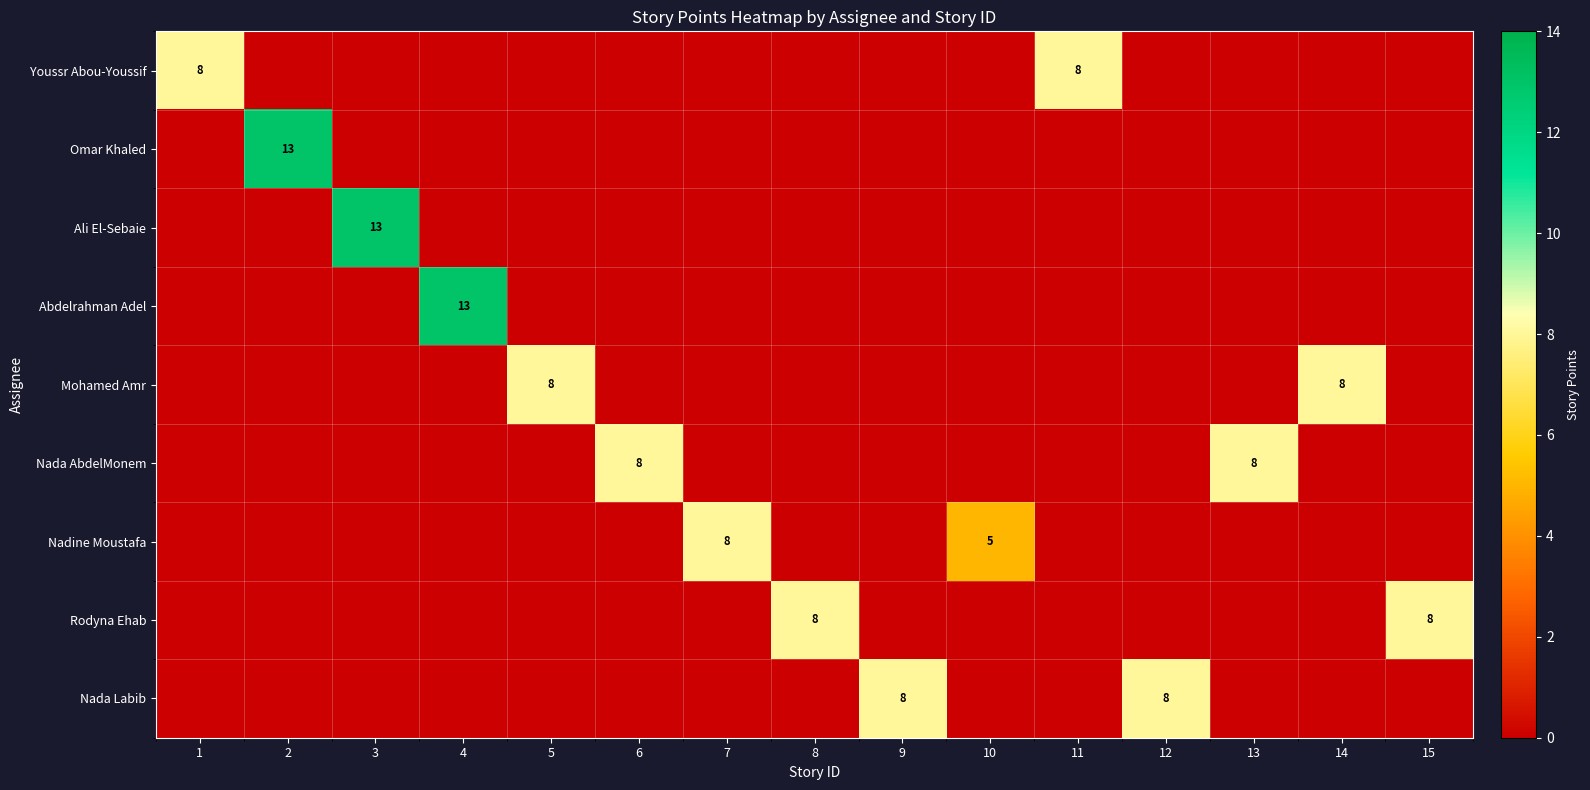

At which label is Rodyna Ehab closest to 4?

1